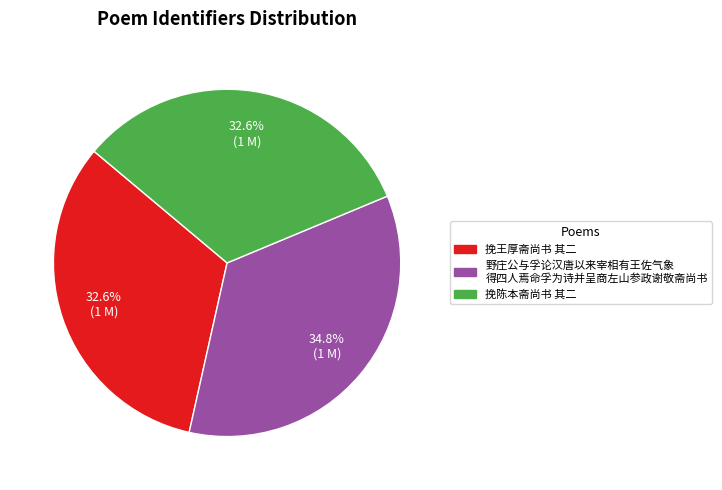

Is there a majority slice in this chart?

No